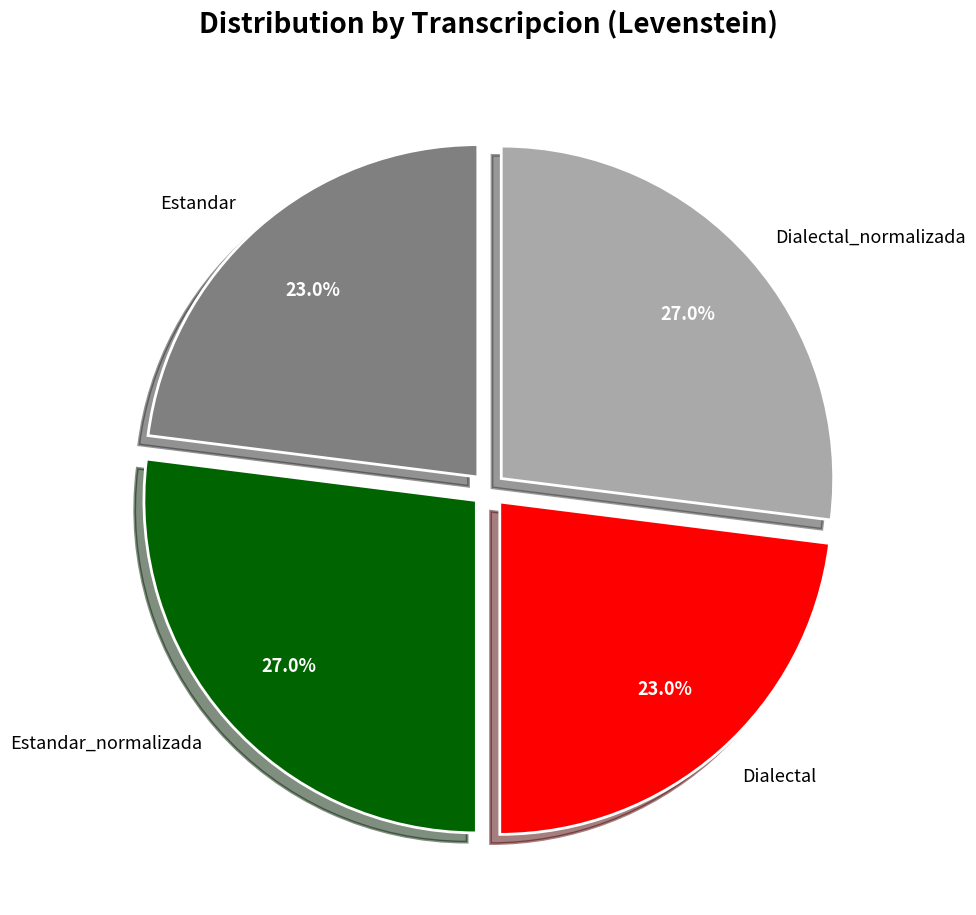

Approximately how many times larger is the value at Estandar compared to Dialectal_normalizada?

0.9